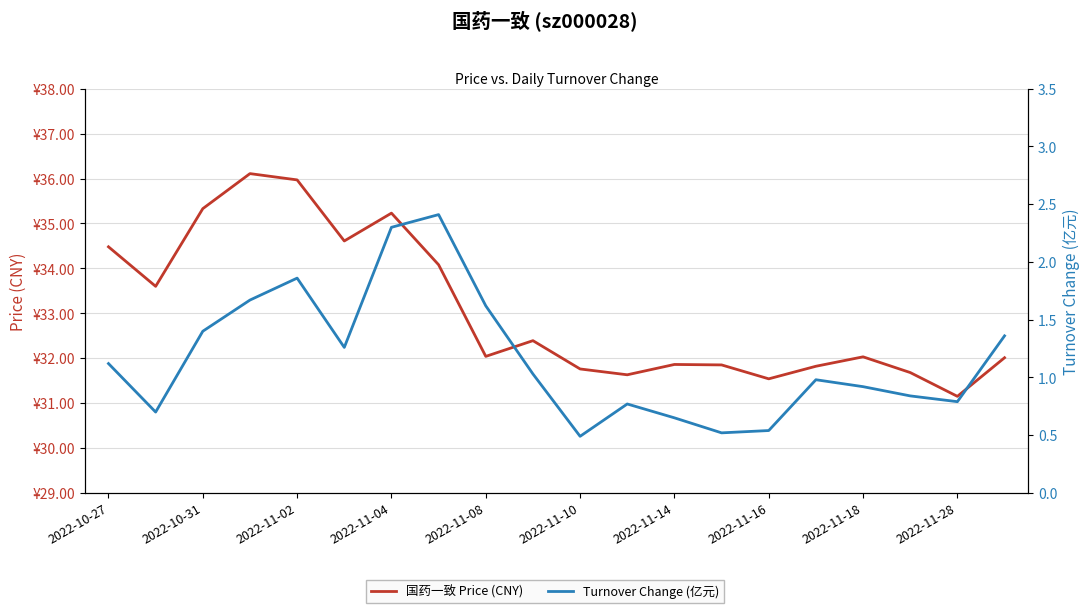

List the series in order of their overall mean, highest first.

国药一致 Price (CNY), Turnover Change (亿元)